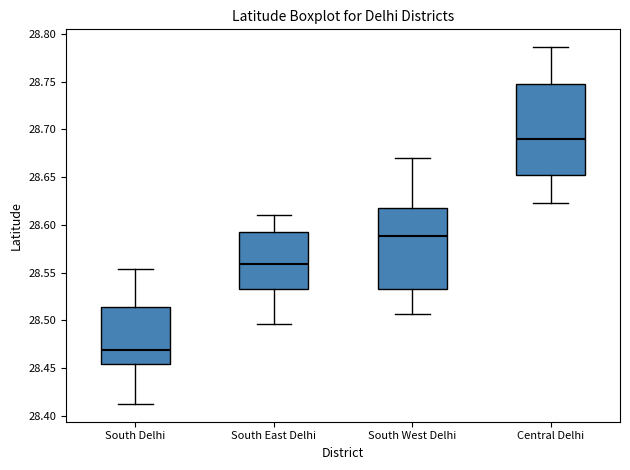

Which box is the tallest, from its lower edge to its upper edge?

Central Delhi